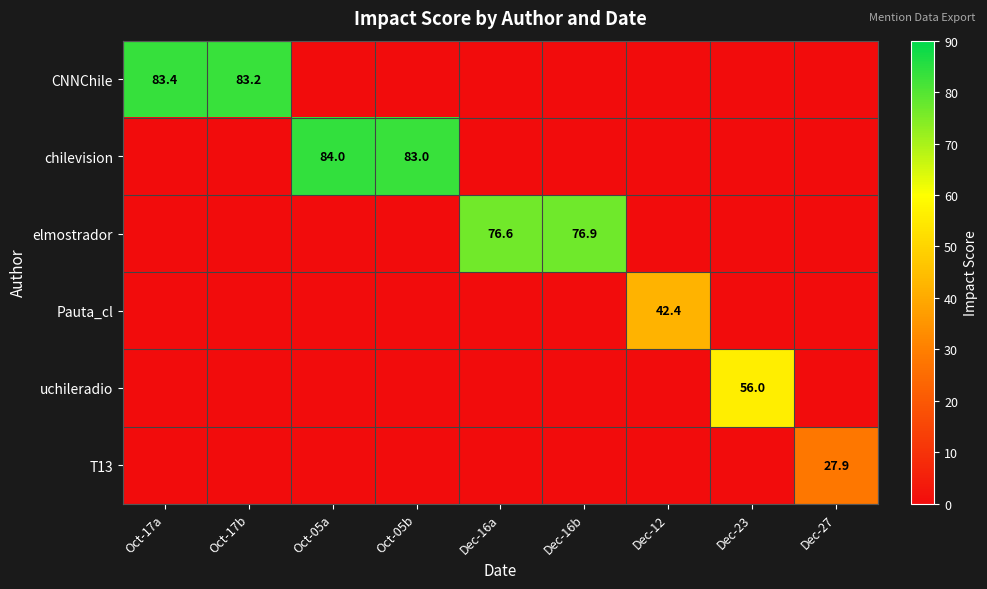

Which series has the largest range (max minus min)?

chilevision